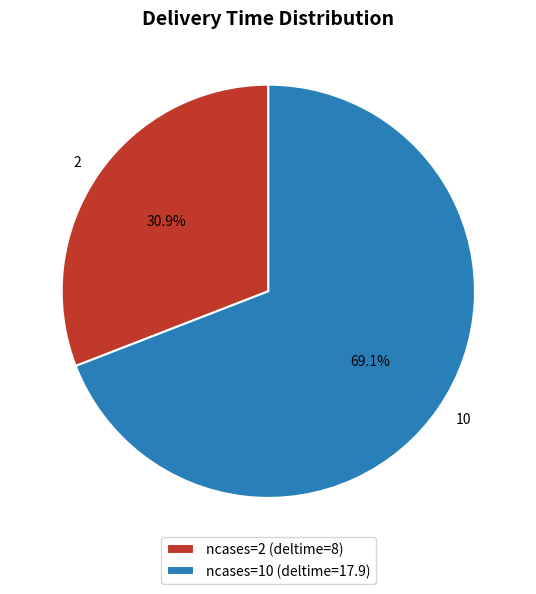

Which has a higher value, ncases=2 (deltime=8) or ncases=10 (deltime=17.9)?

ncases=10 (deltime=17.9)